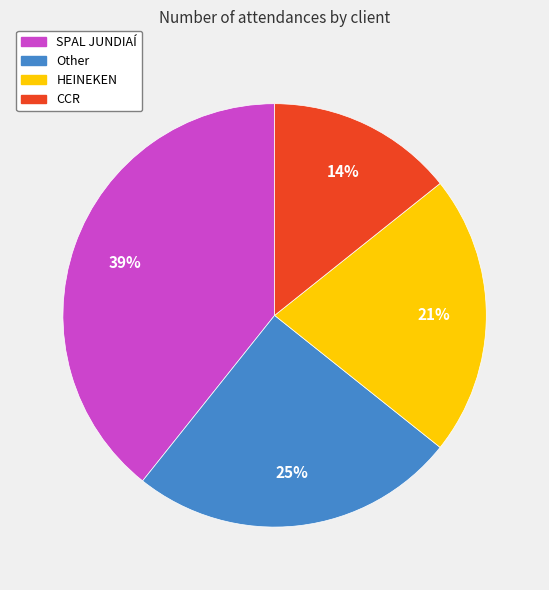

To the nearest percent, what portion does CCR represent?

14%